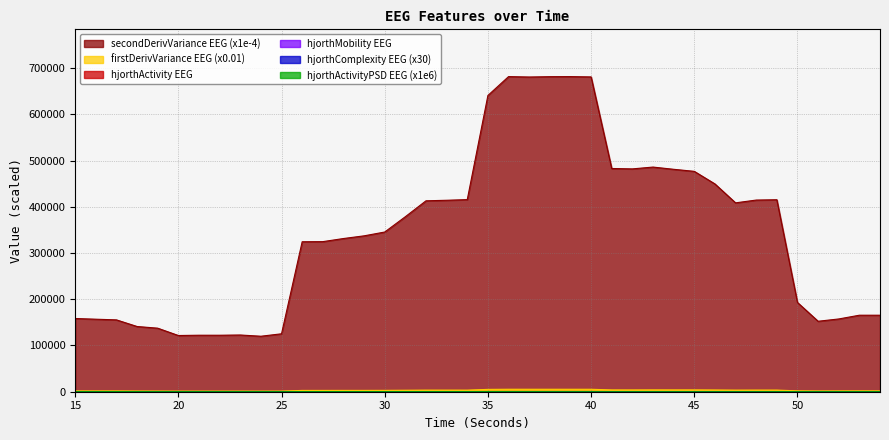

What is the average value of the hjorthMobility_EEG series?

56.8